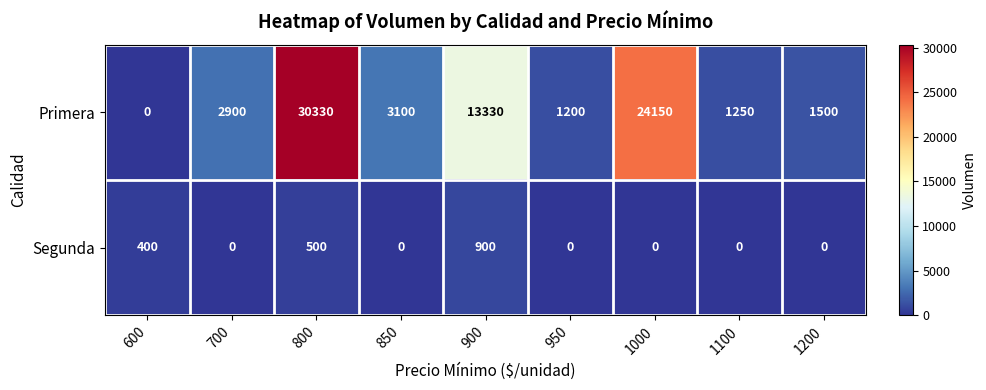

The Primera series shows 0 at 600. True or false?

True